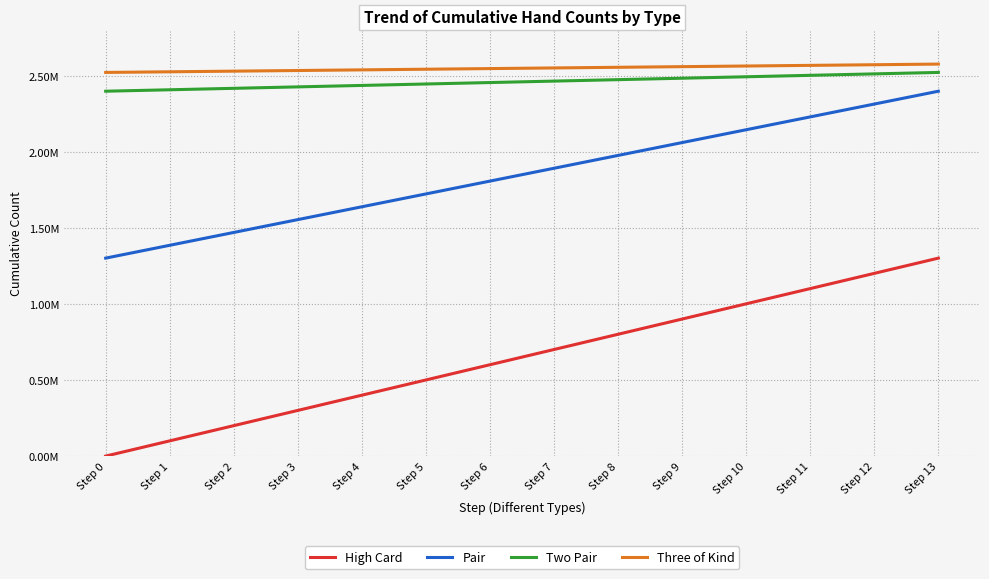

What is the highest value of the Pair series?

2400780